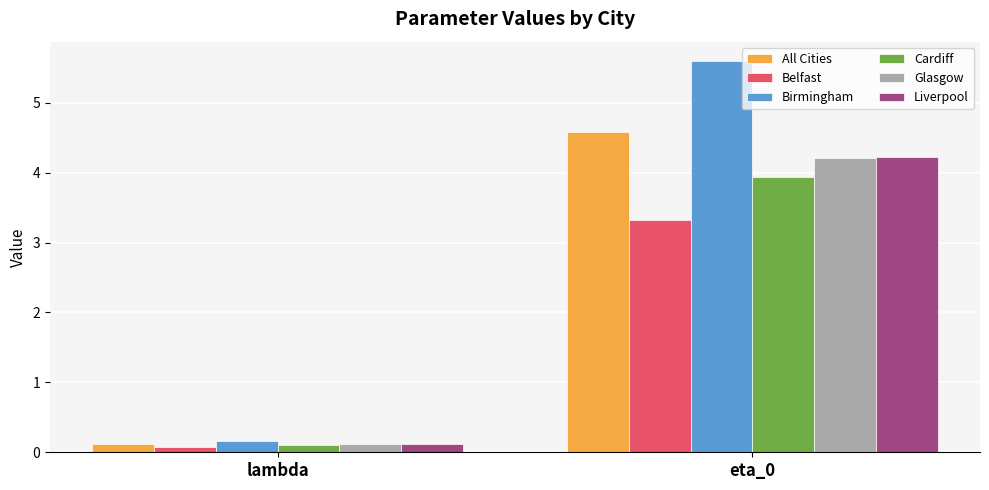

Which series has the largest total across all categories?

Birmingham